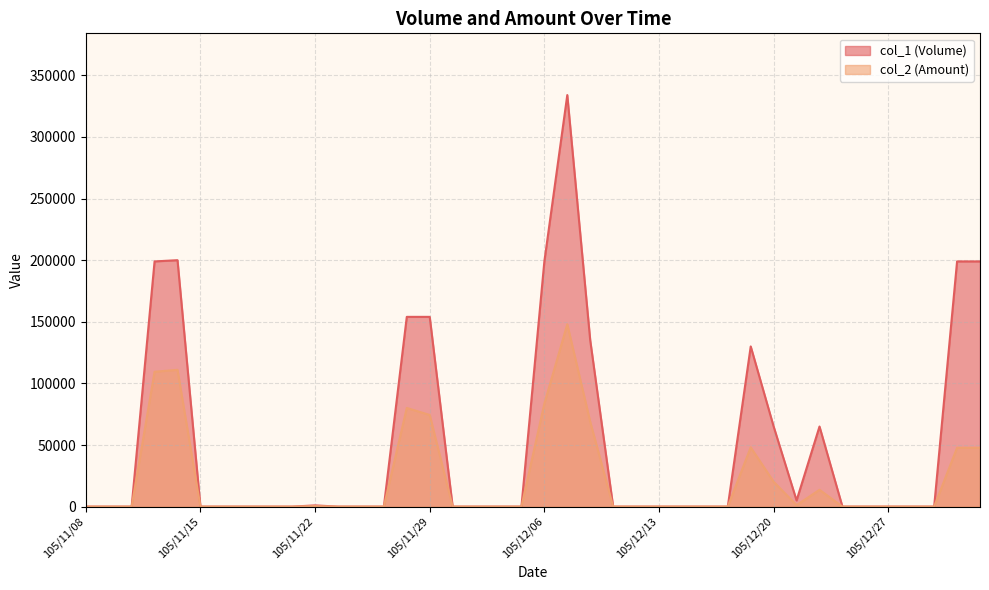

What is the total value across all series at 105/11/11?

308450